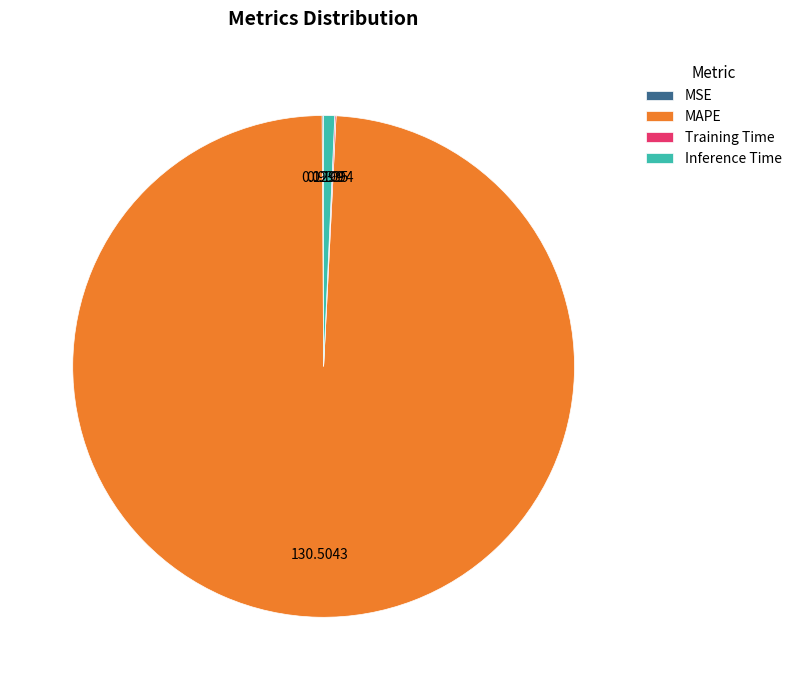

Which category has the biggest portion of the pie?

MAPE